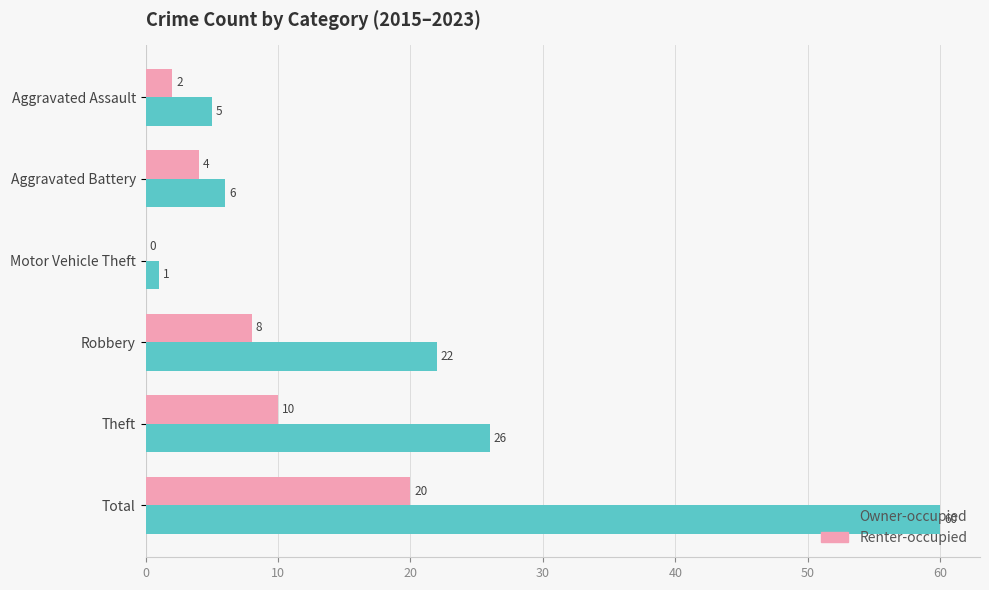

How many data points does each series have?

6